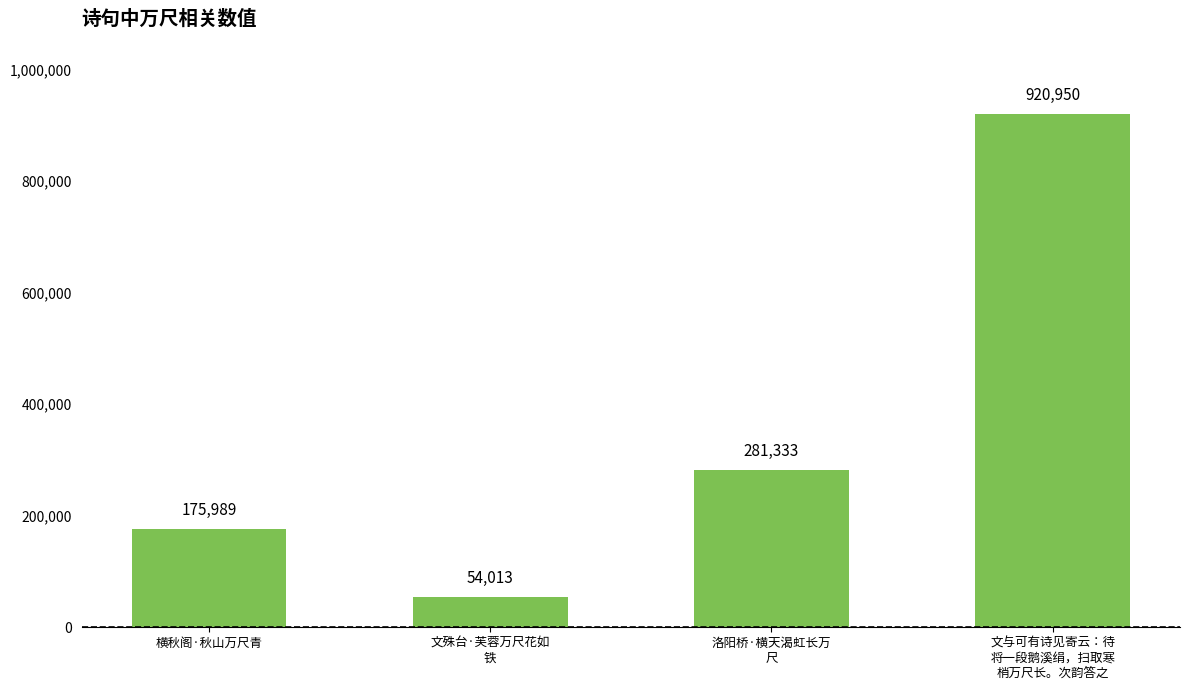

Reading left to right, what are all the values shown in this chart?

175989	54013	281333	920950